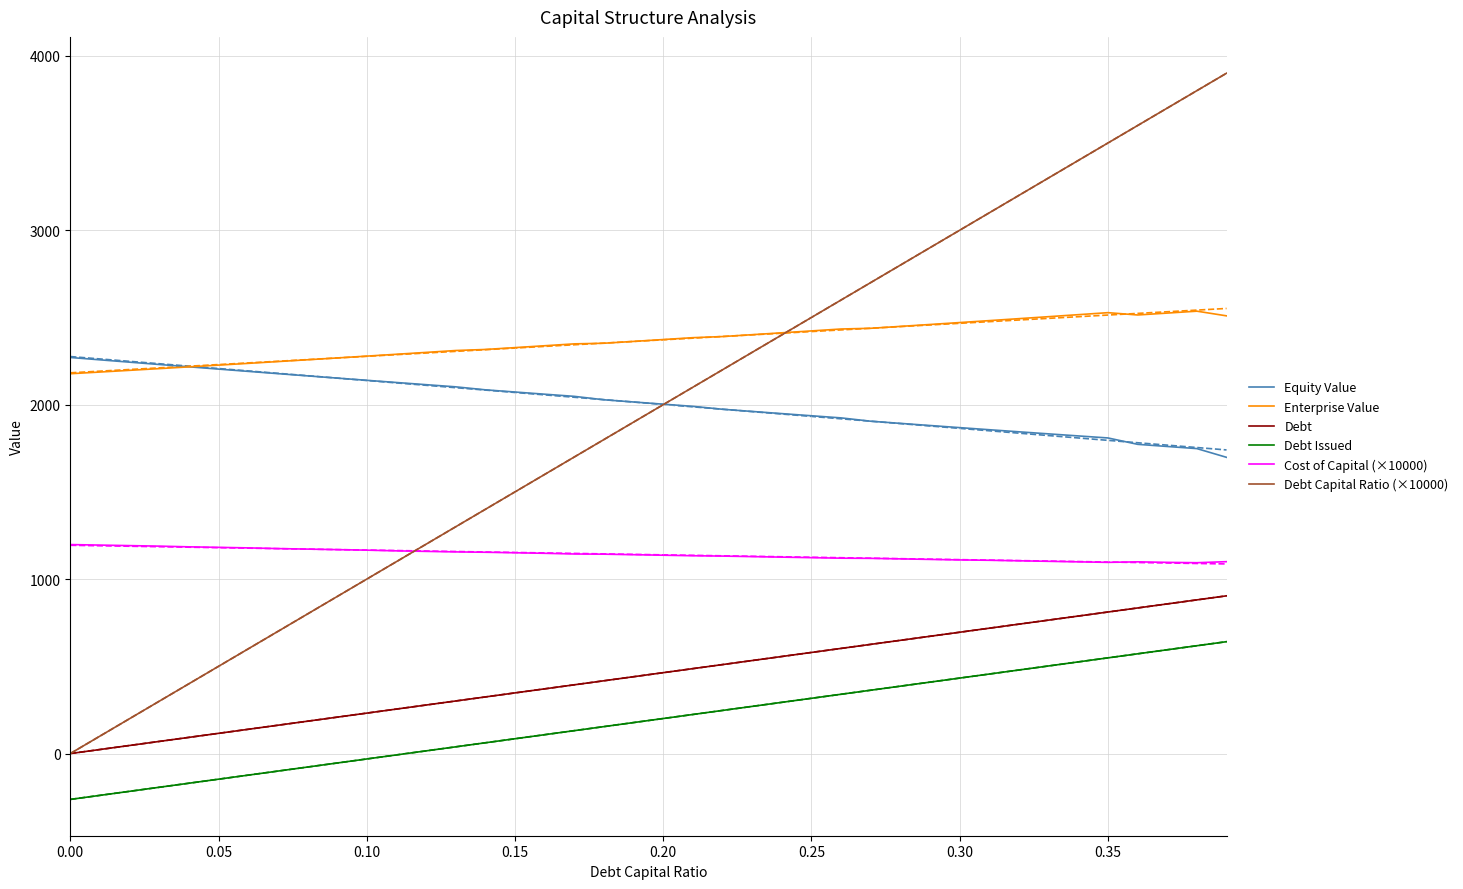

True or false: Enterprise Value and Cost of Capital (×10000) intersect in this chart.

False